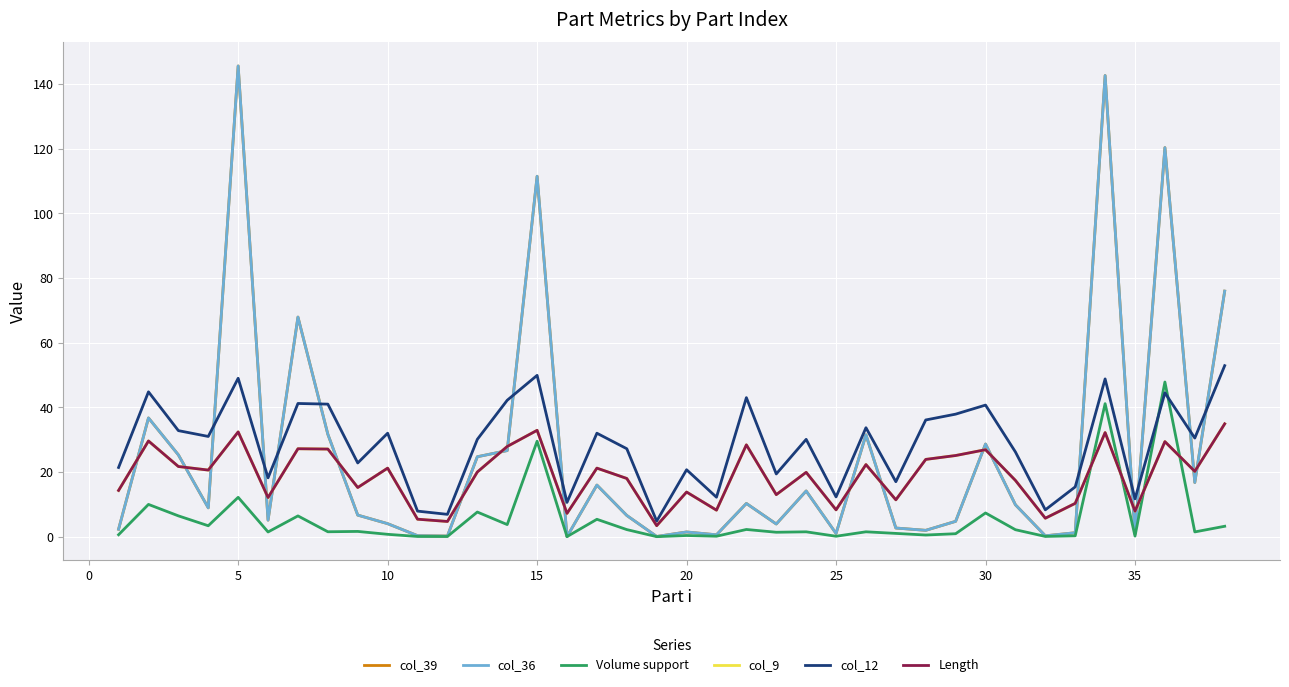

Does the chart display data point markers on the line(s)?

No